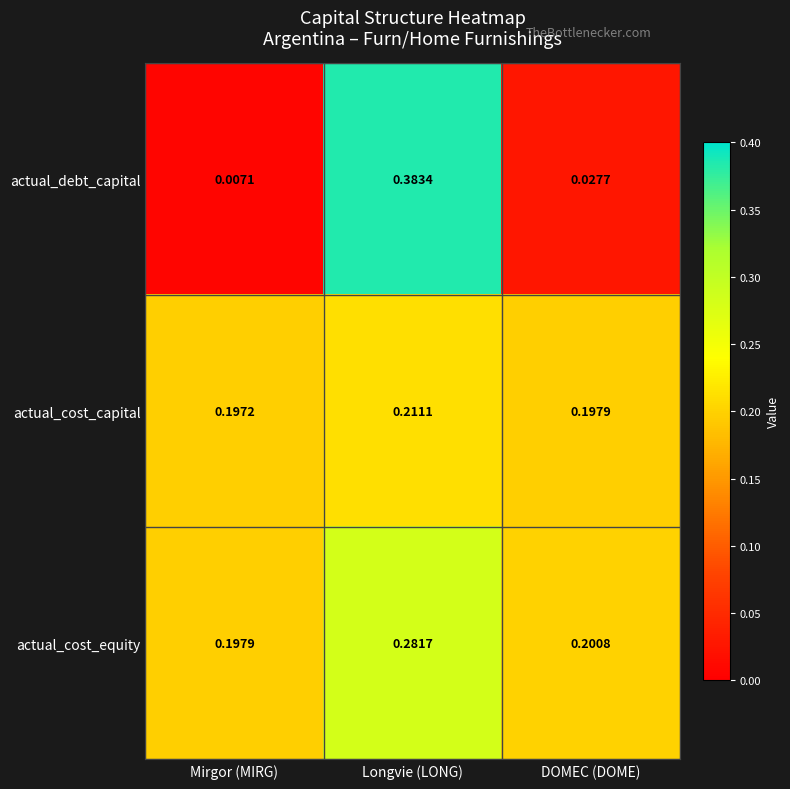

Which series has the largest range (max minus min)?

actual_debt_capital